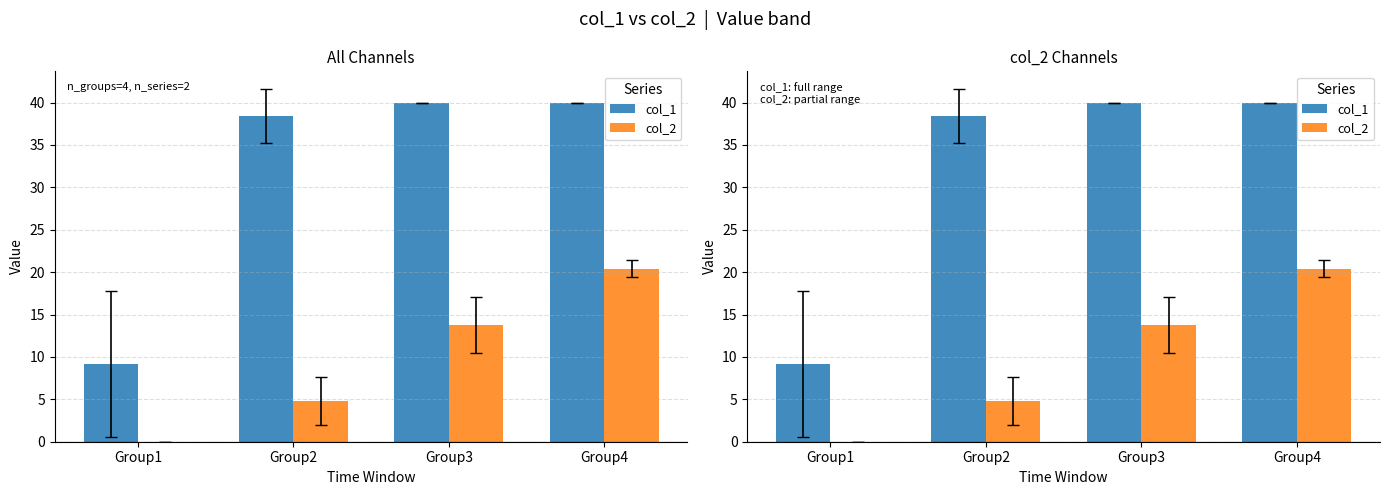

Which label corresponds to the largest value in the chart?

Group3